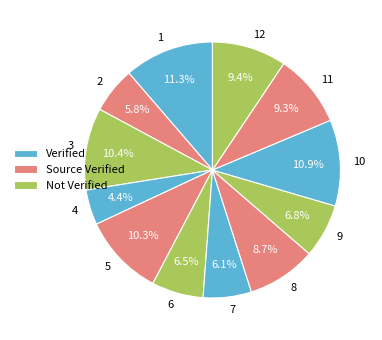

What is the smallest slice in the pie chart?

4